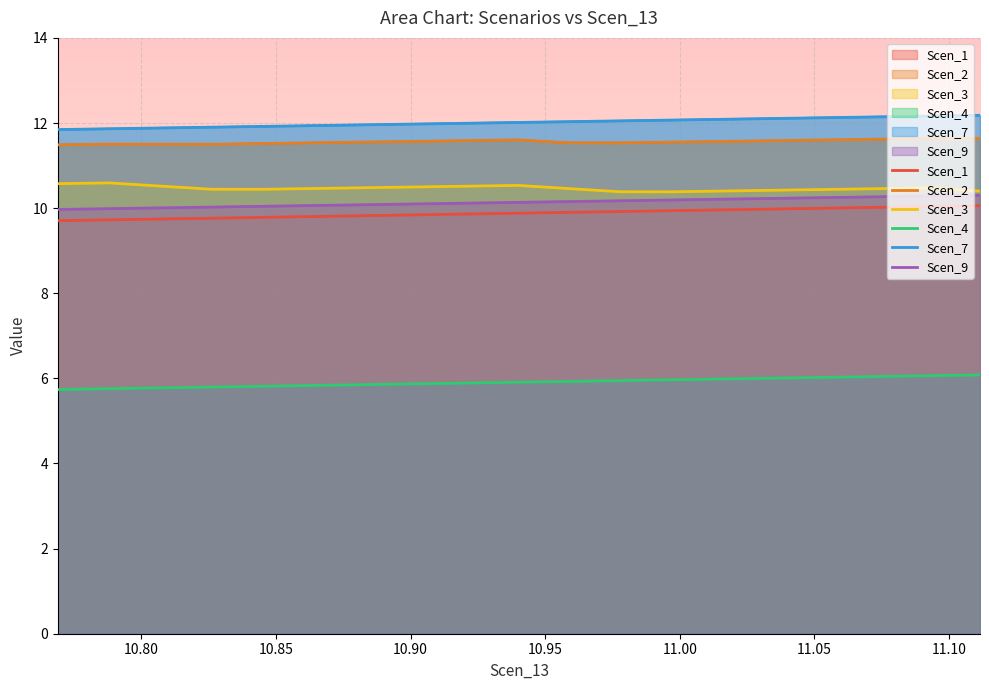

In Scen_2, how many points are lower than both neighbors (excluding endpoints)?

2